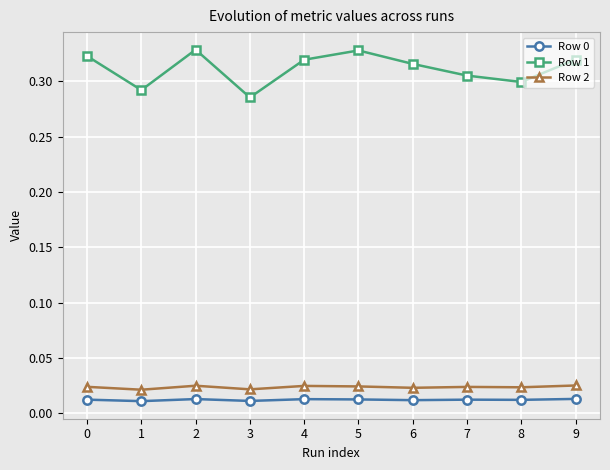

At how many categories does at least one series exceed 0?

10